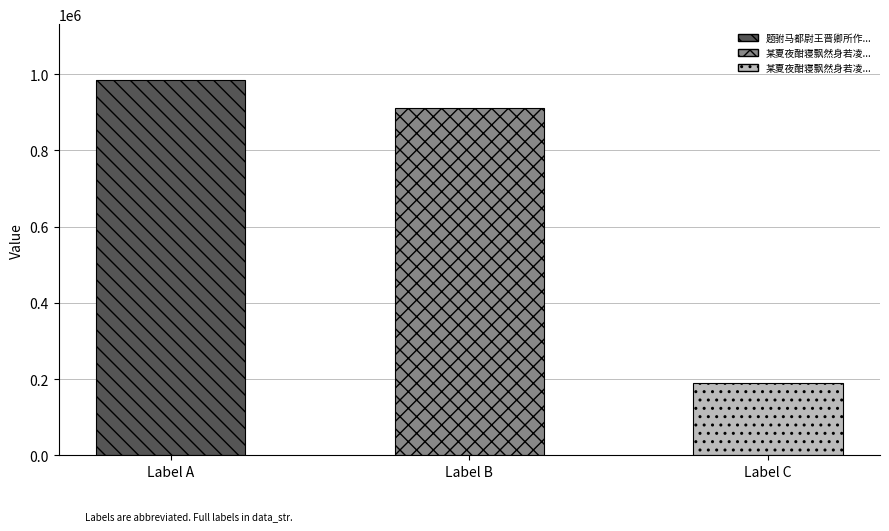

How many categories are shown in the chart?

3